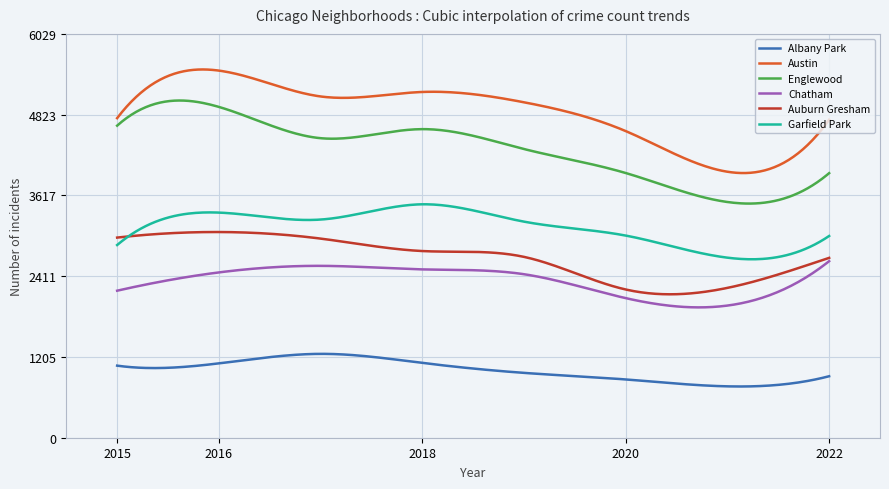

True or false: Albany Park and Englewood intersect in this chart.

False